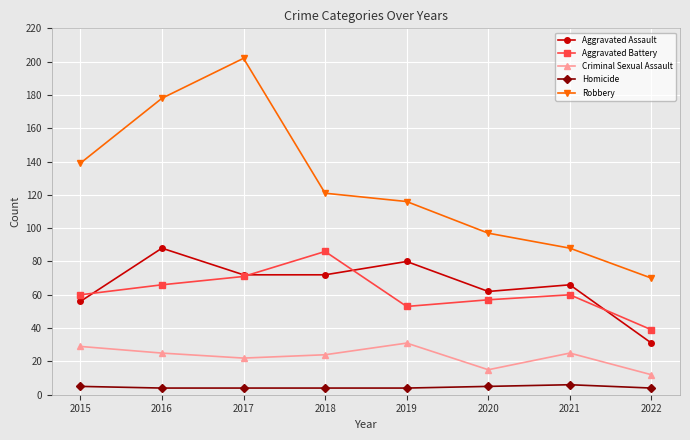

How many distinct data groups are displayed?

5